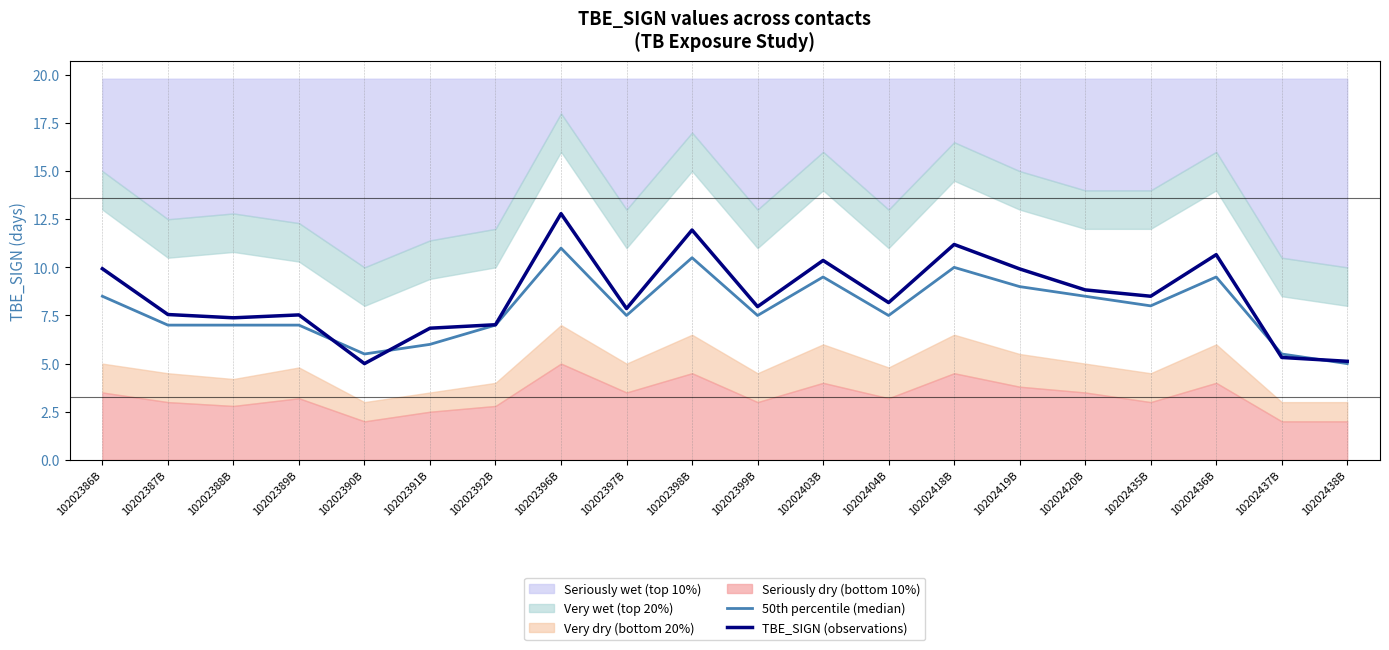

What is the sum of the 50th percentile (median) values at 10202396B and 10202435B?

19.0